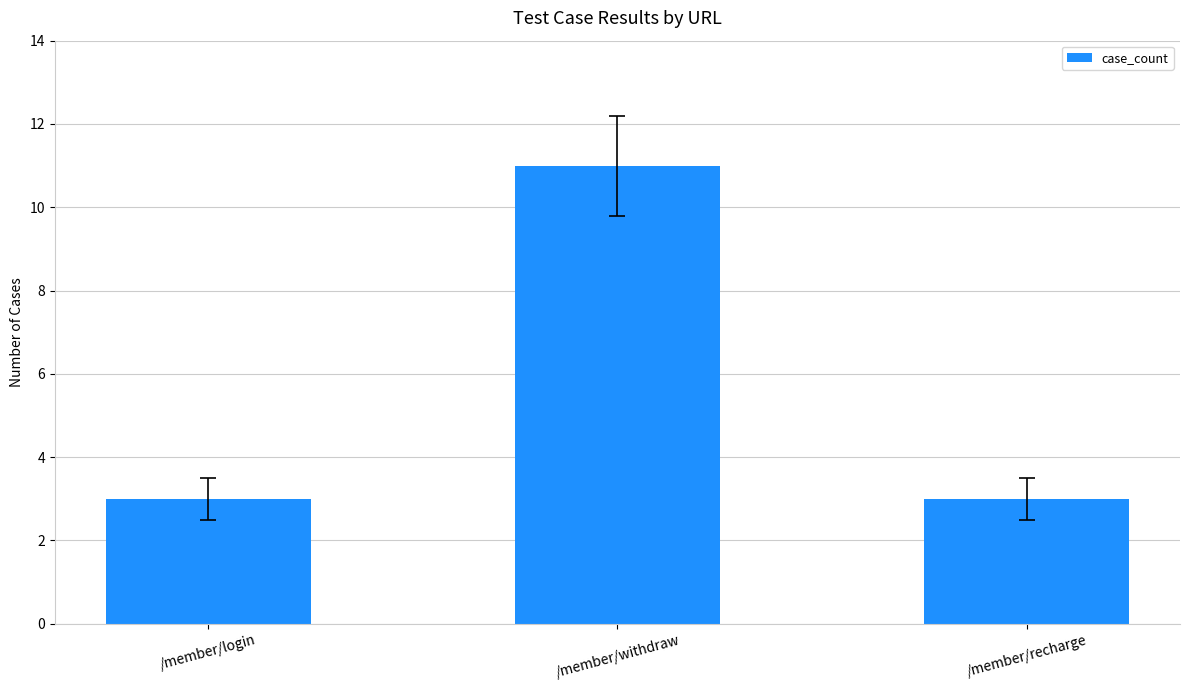

What position from the right is /member/login?

3